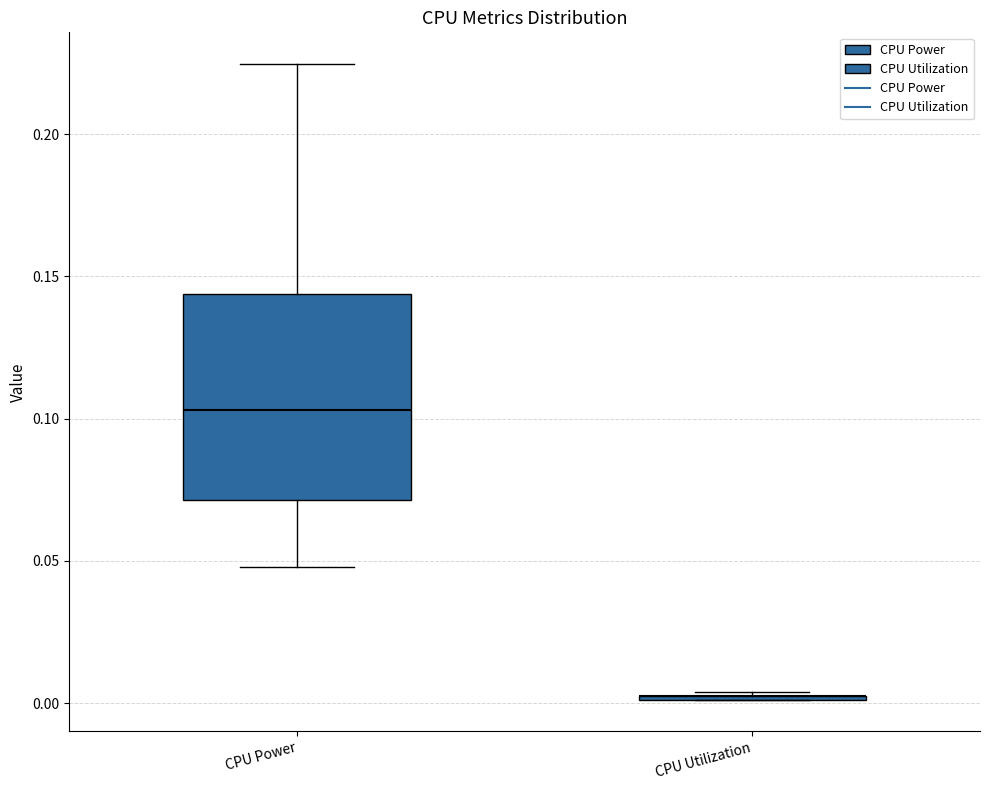

Comparing the boxes themselves (not the whiskers), which one is the tallest?

CPU Power